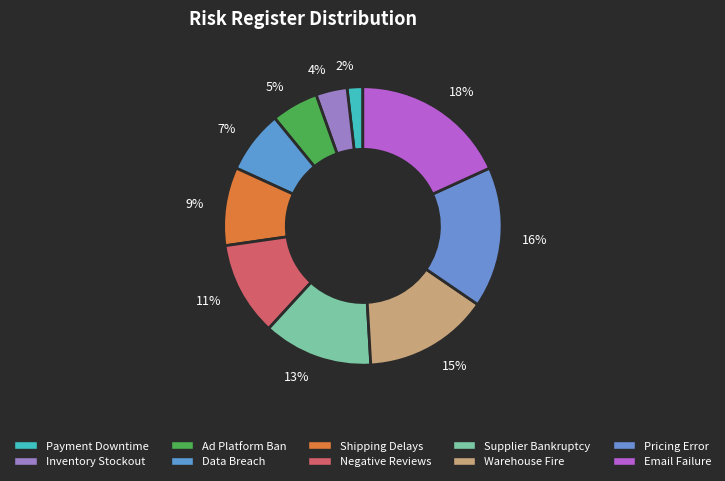

To the nearest percent, what percentage of the pie is Negative Reviews?

11%